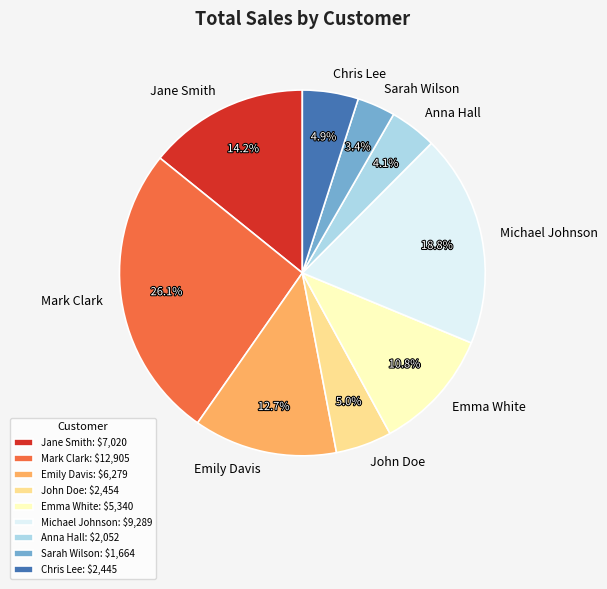

Which has a higher value, Mark Clark or Chris Lee?

Mark Clark